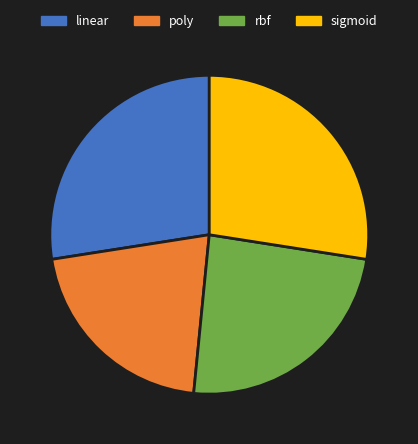

Is there any slice that represents more than half of the pie?

No